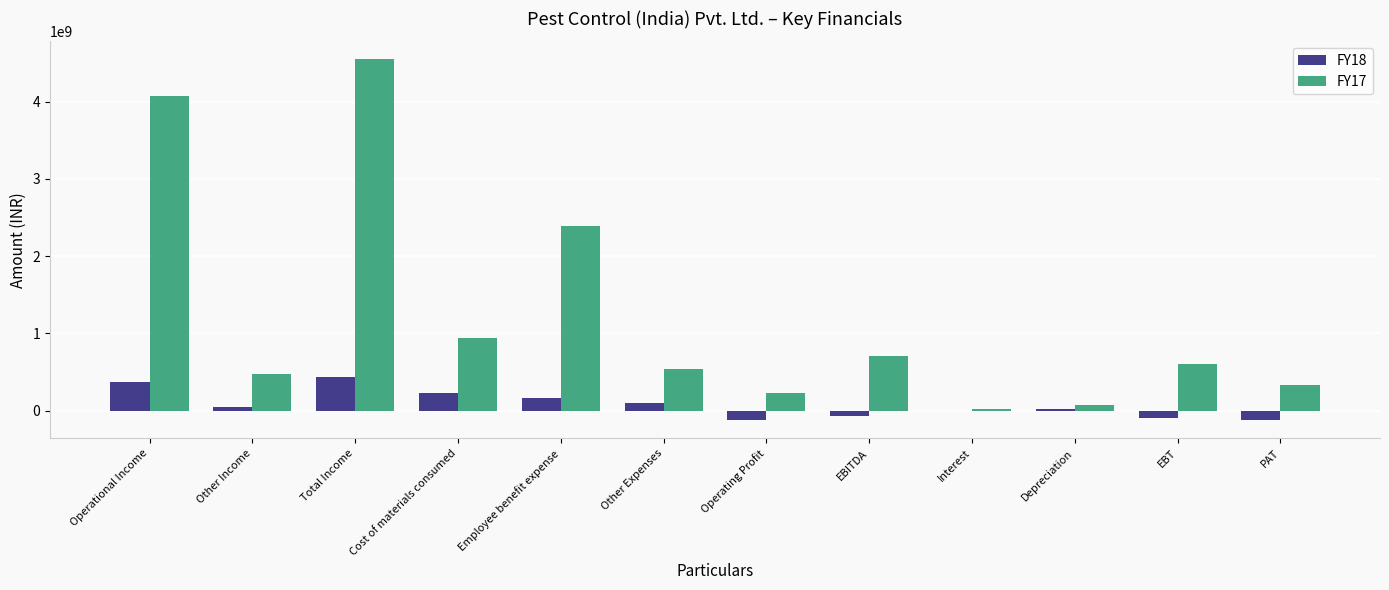

Which series has the largest range (max minus min)?

FY17